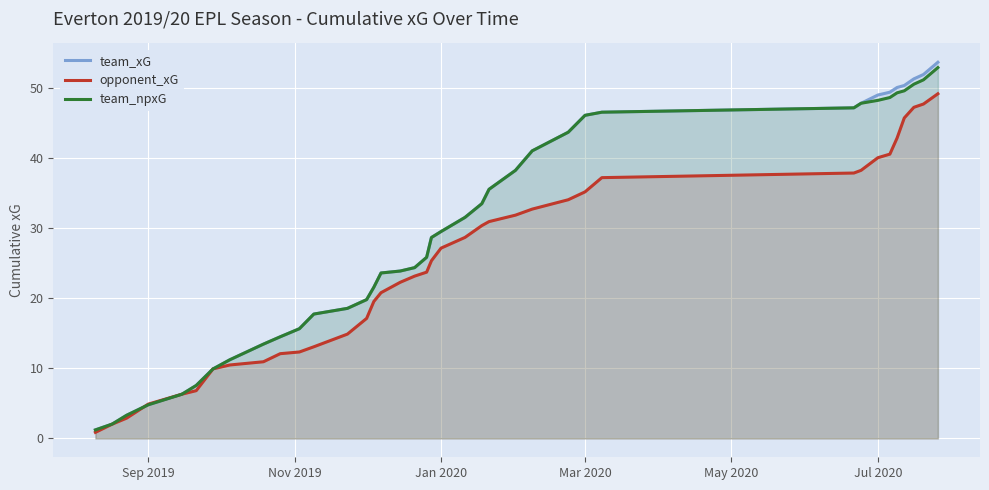

What is the maximum value shown in the chart?

53.7